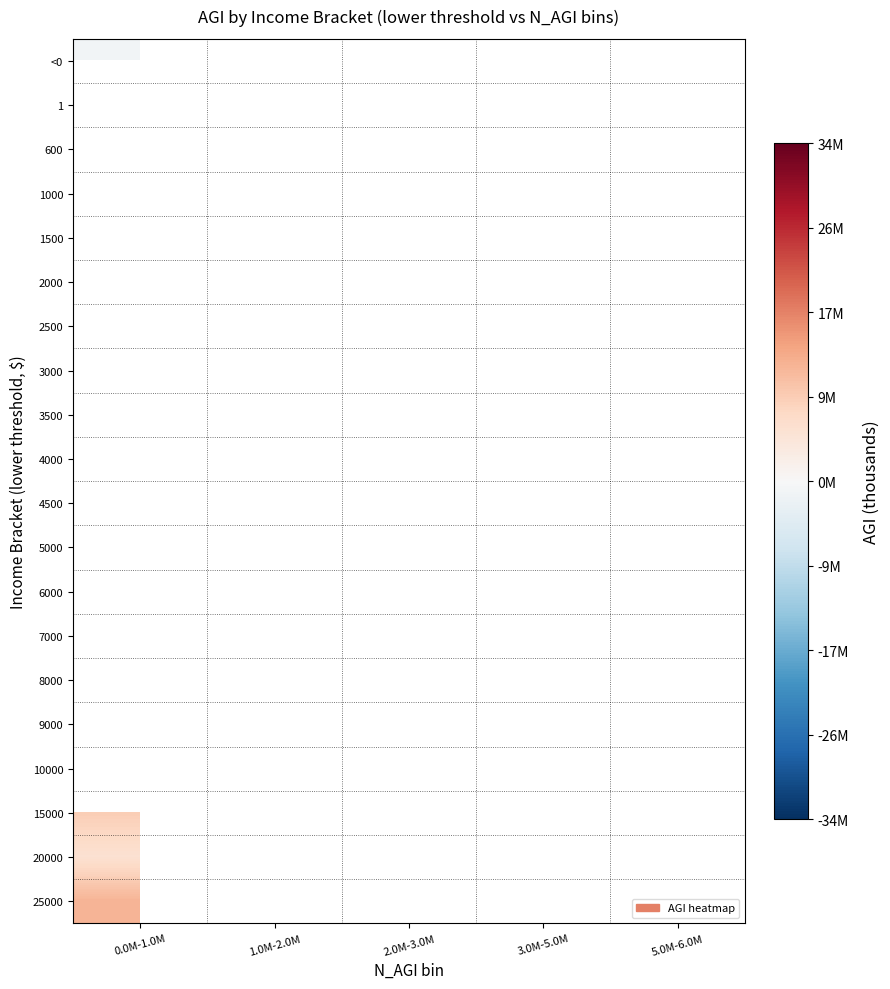

At how many categories does at least one series exceed 3636430?

5